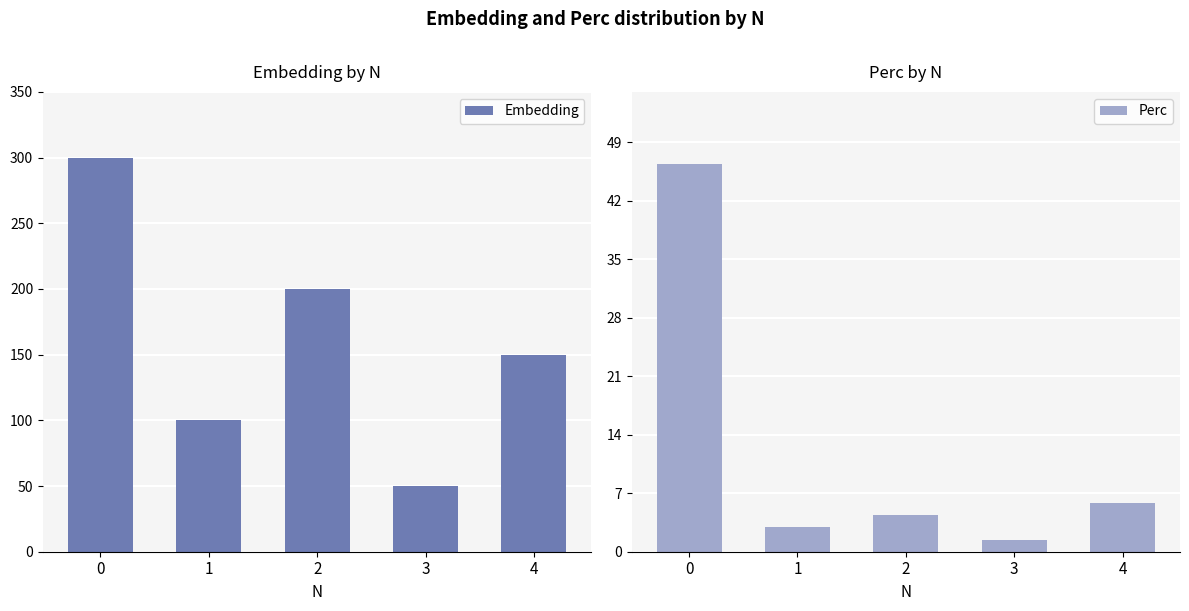

At 4, list the series in order from smallest to largest.

Perc, Embedding